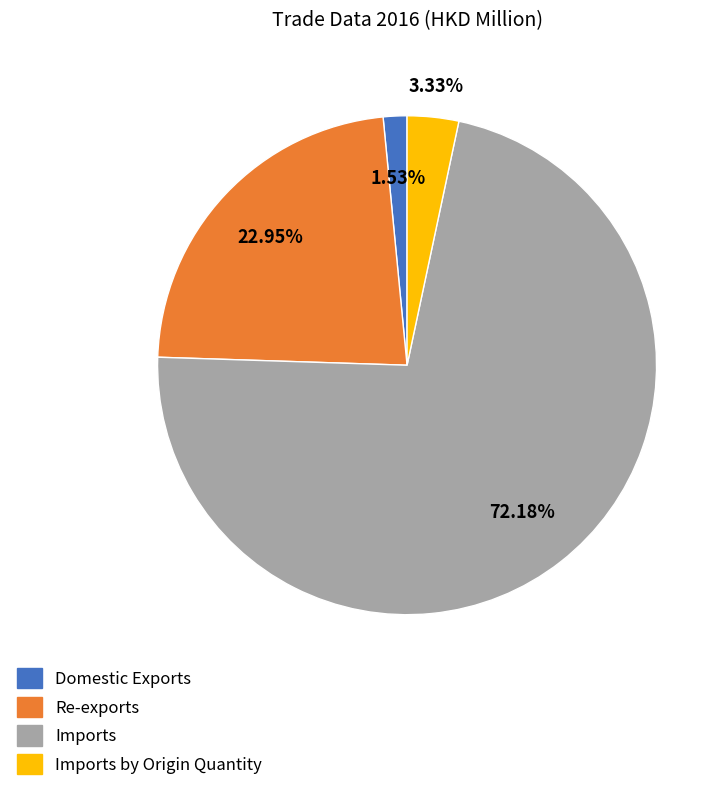

Does any single category account for the majority?

Yes